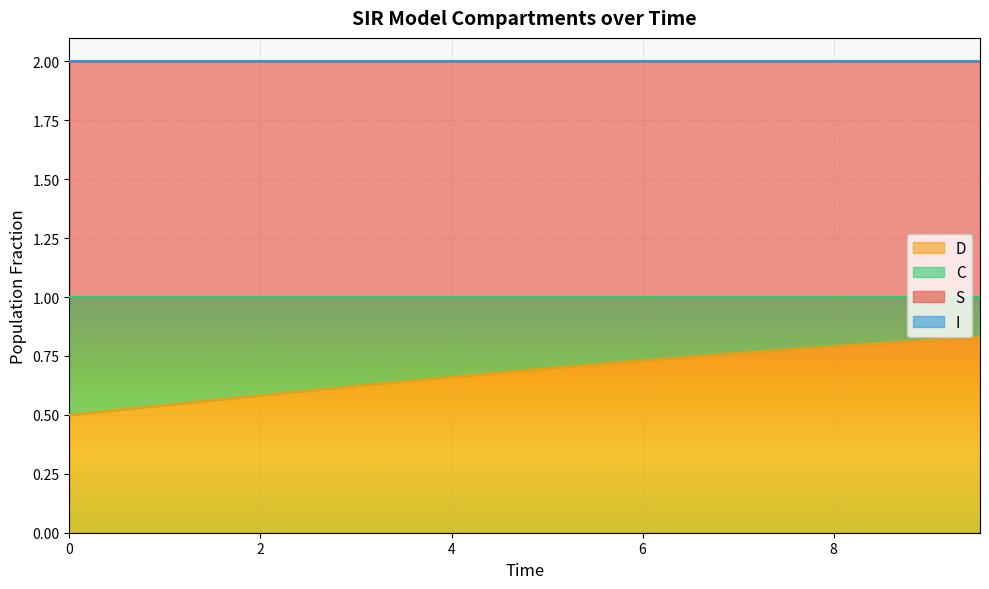

How many lines are shown in the chart?

4